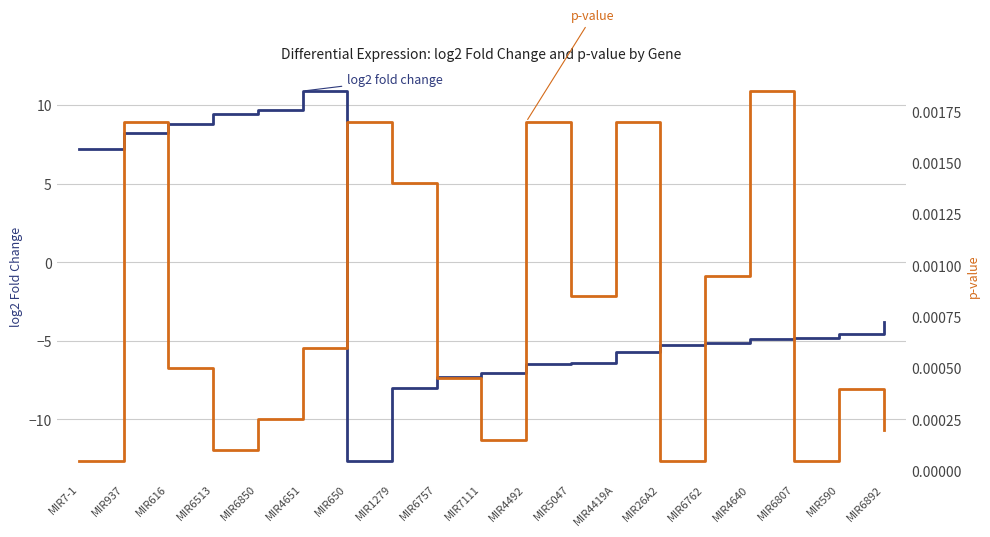

Is the value of p-value at MIR4640 greater than the value of log2 fold change at MIR6892?

Yes